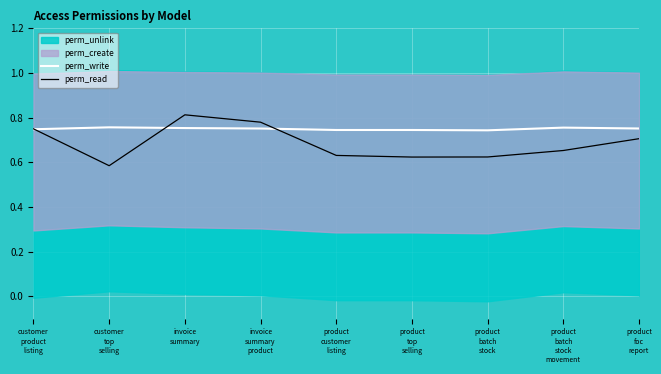

Where is perm_write nearest to the value 0?

product
batch
stock